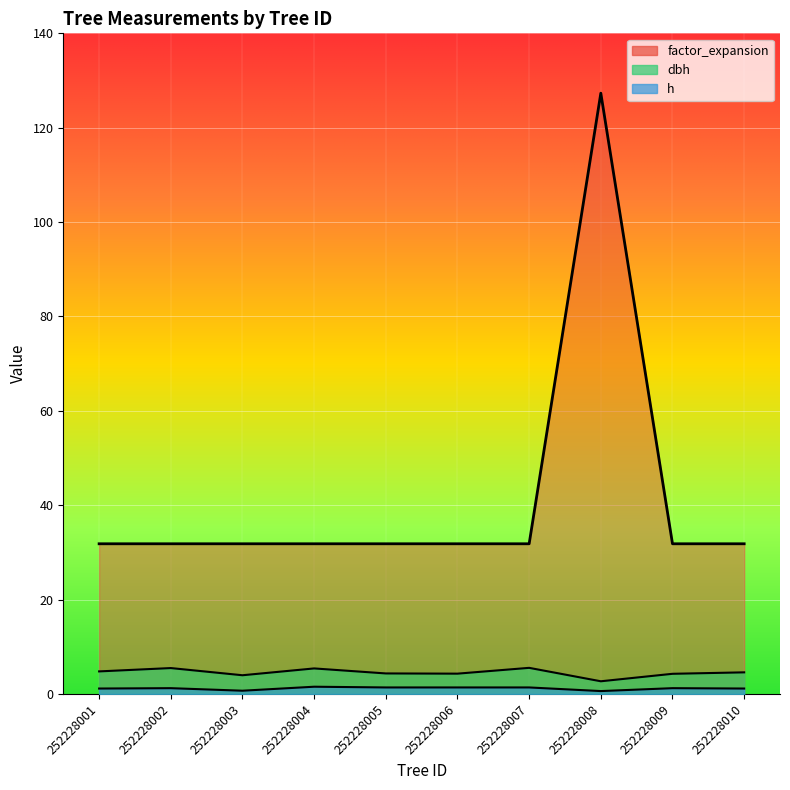

At which label is factor_expansion closest to 79?

252228001